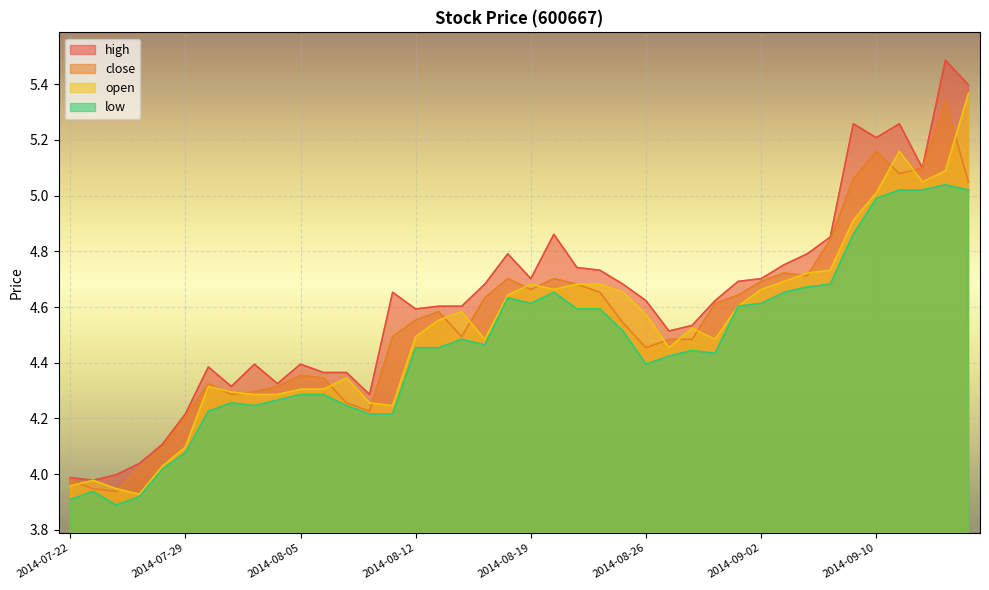

Rank the series by their average value, from lowest to highest.

low, open, close, high